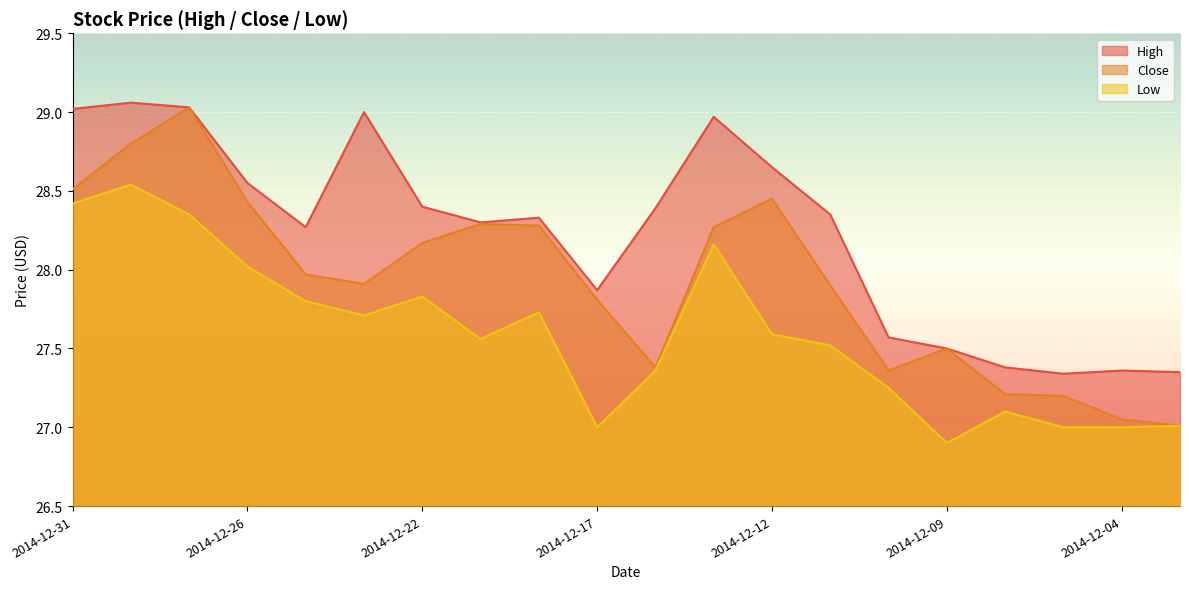

Rank the series at 2014-12-30 from highest to lowest value.

High, Close, Low